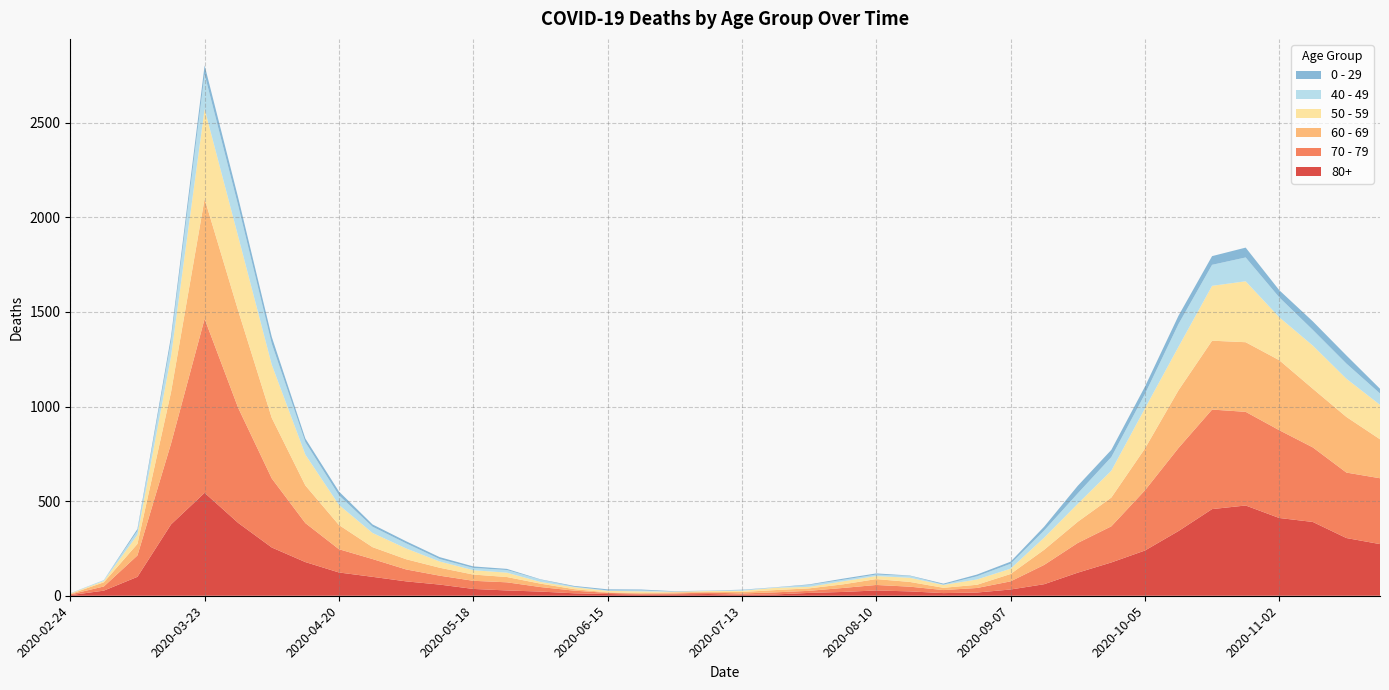

Reading left to right, extract all data points from this chart.

80+: 3	27	100	377	544	385	255	178	123	100	76	59	36	28	22	13	9	6	7	9	5	7	15	20	28	23	14	17	33	61	122	176	239	342	458	477	411	390	305	273
70 - 79: 4	22	113	427	920	608	365	206	123	94	63	47	43	43	24	14	6	5	5	8	7	11	11	21	29	25	16	24	43	102	157	191	318	439	526	495	464	394	346	348
60 - 69: 2	22	61	272	634	514	320	199	128	63	54	42	33	28	18	8	3	3	6	3	8	12	13	19	31	25	12	17	39	80	112	152	221	305	364	368	370	310	294	206
50 - 59: 3	7	48	190	475	392	281	163	106	75	57	33	23	23	9	10	8	9	3	5	6	12	8	16	16	22	15	28	28	64	95	142	212	230	290	322	227	228	202	182
40 - 49: 0	5	21	79	183	163	111	66	51	33	27	13	12	14	12	3	2	5	1	1	4	2	10	8	8	10	2	17	26	38	55	72	76	120	111	126	105	83	80	60
0 - 29: 1	0	10	25	47	42	36	19	20	12	11	10	8	6	2	4	6	5	2	1	2	1	3	6	6	2	5	9	11	20	40	38	39	44	46	52	38	45	43	25